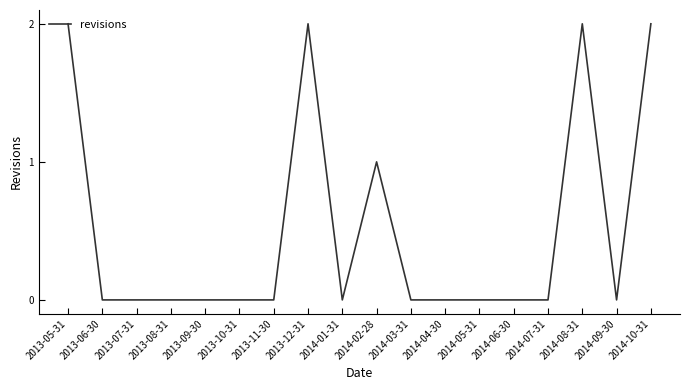

The chart shows a value of 0 at 2014-09-30. True or false?

True